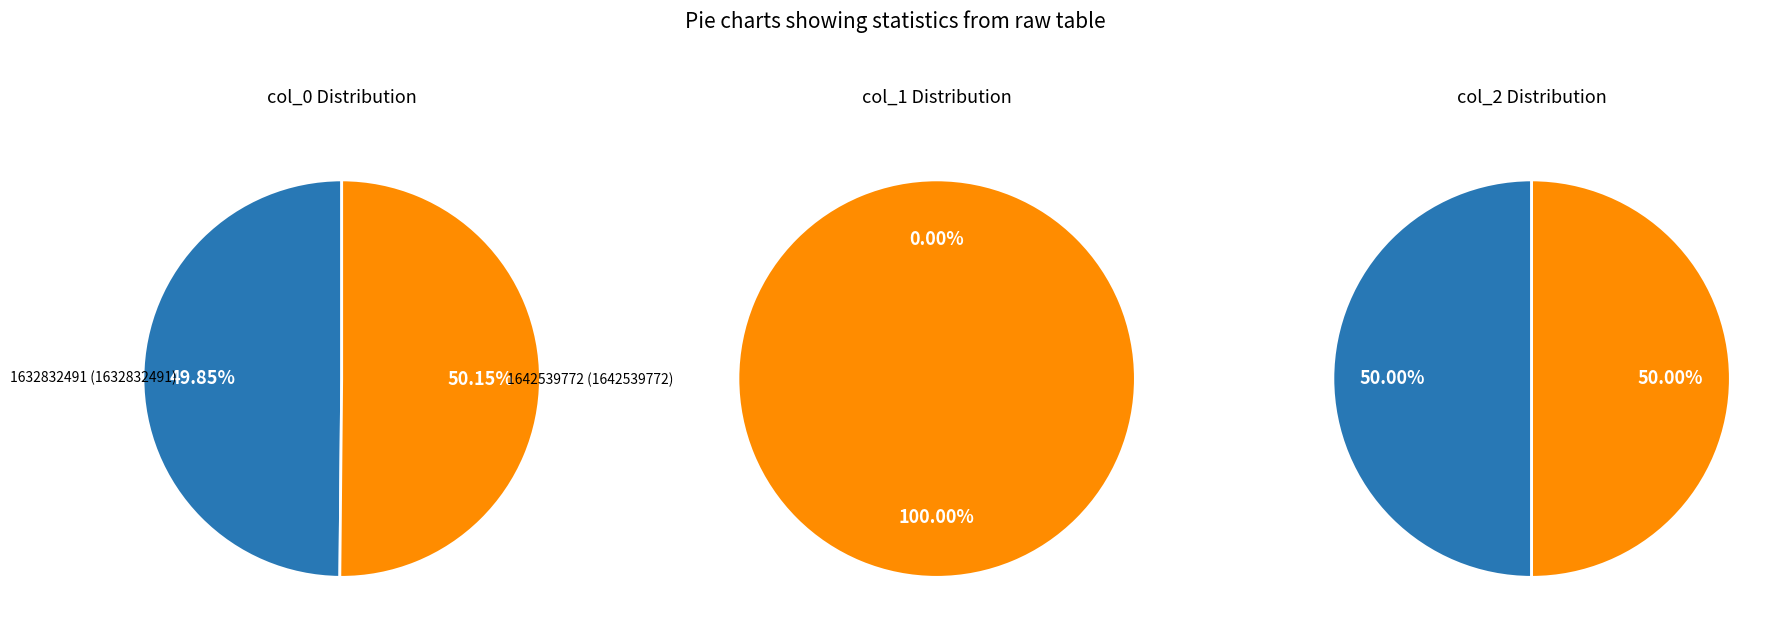

What is the largest slice in the pie chart?

1